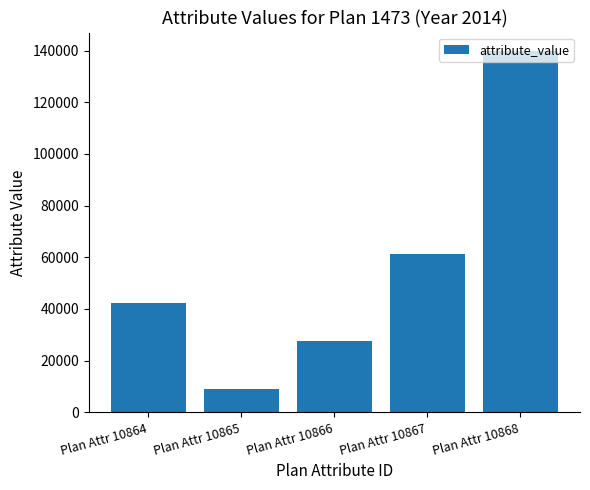

Reading left to right, transcribe all the data shown in this chart.

42246	9113	27476	61173	140008